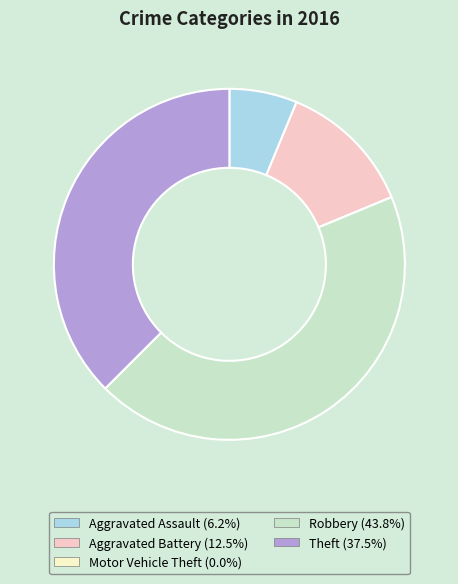

Is there a majority slice in this chart?

No